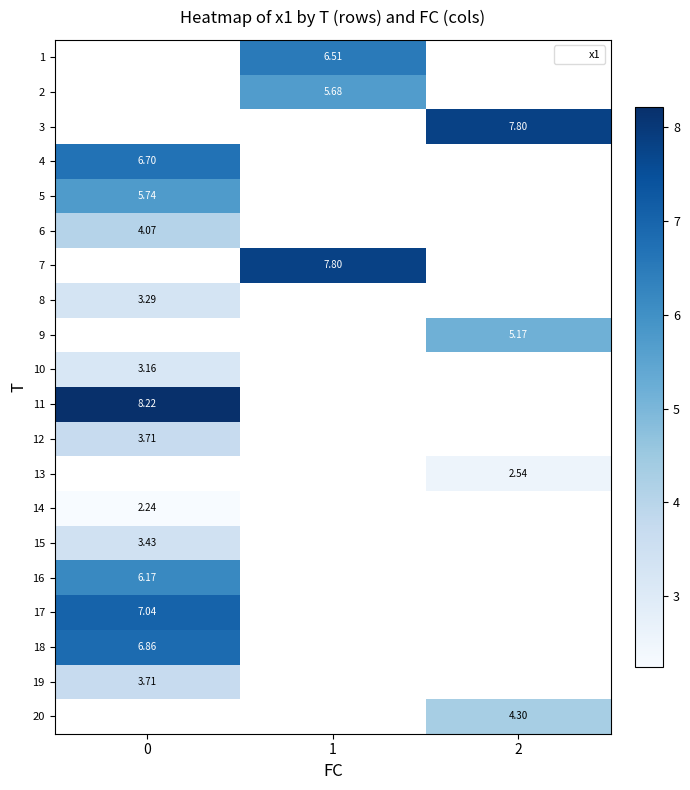

How many values in 6 are above zero?

1